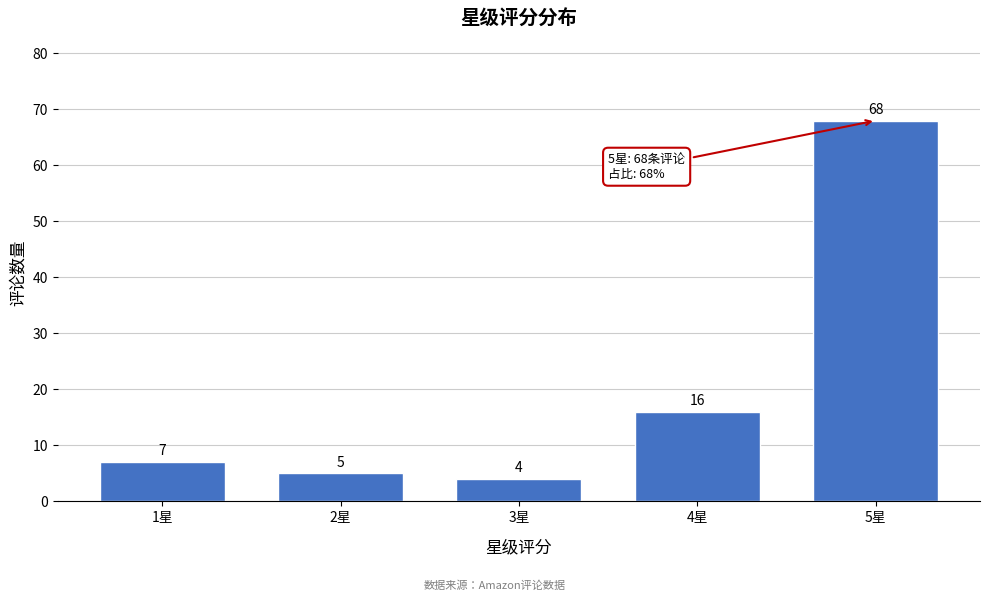

Reading left to right, transcribe all the data shown in this chart.

1星=7	2星=5	3星=4	4星=16	5星=68